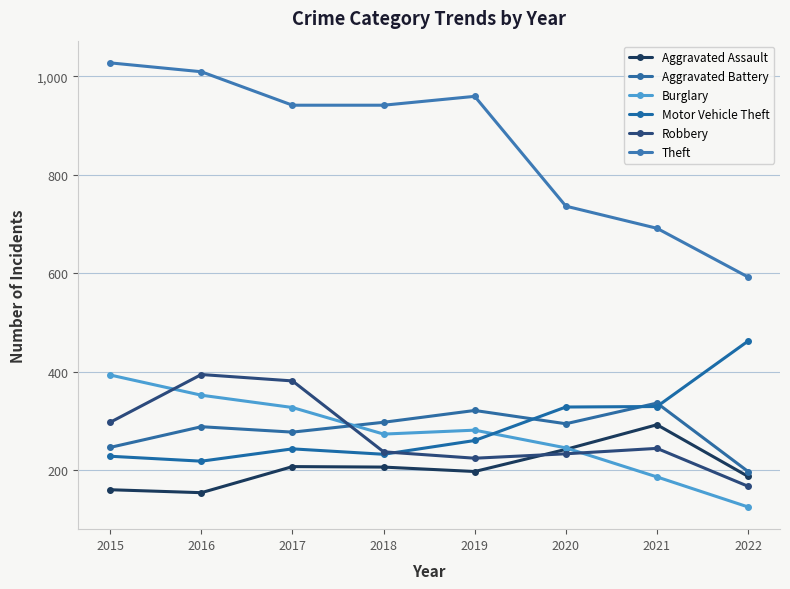

True or false: Theft and Burglary intersect in this chart.

False